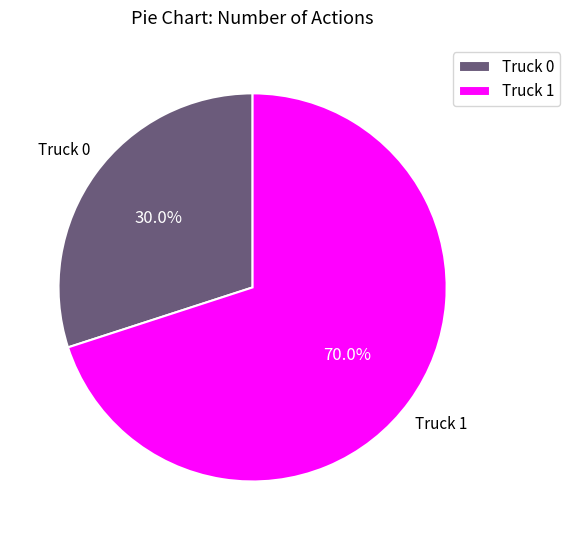

What is the total percentage of Truck 0 and Truck 1?

100.0%